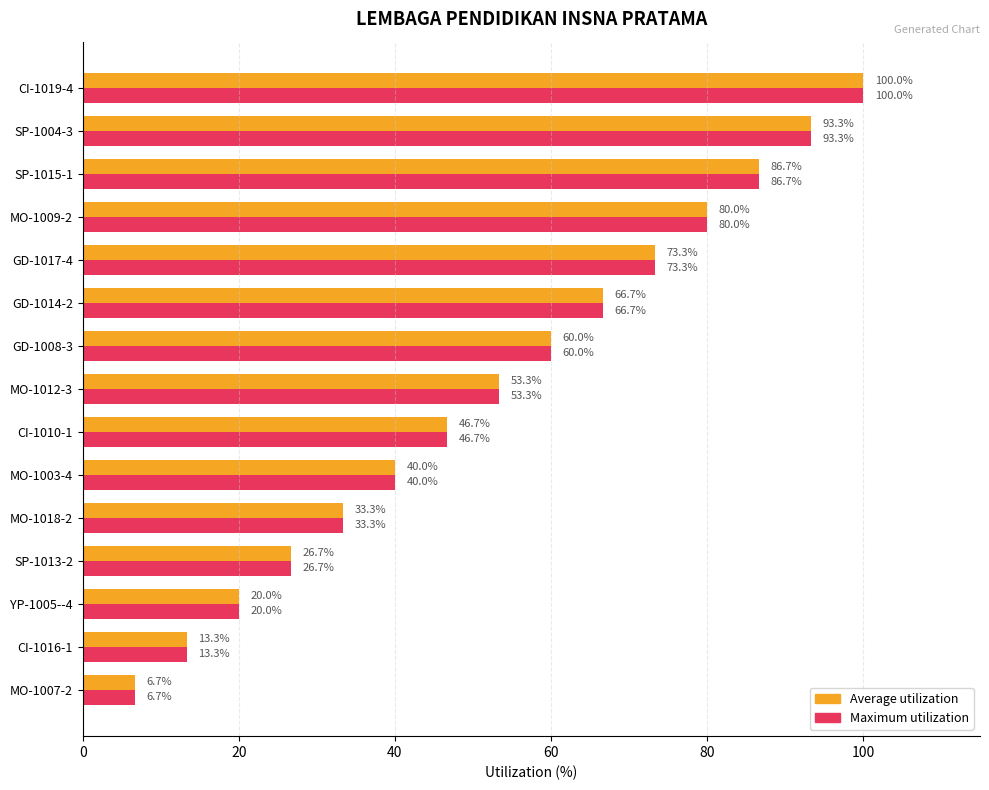

What is the minimum value shown in the chart?

6.7